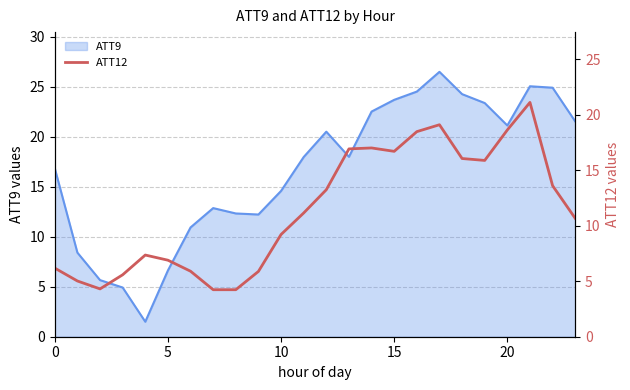

The ATT9 series shows 21.1 at 20. True or false?

True